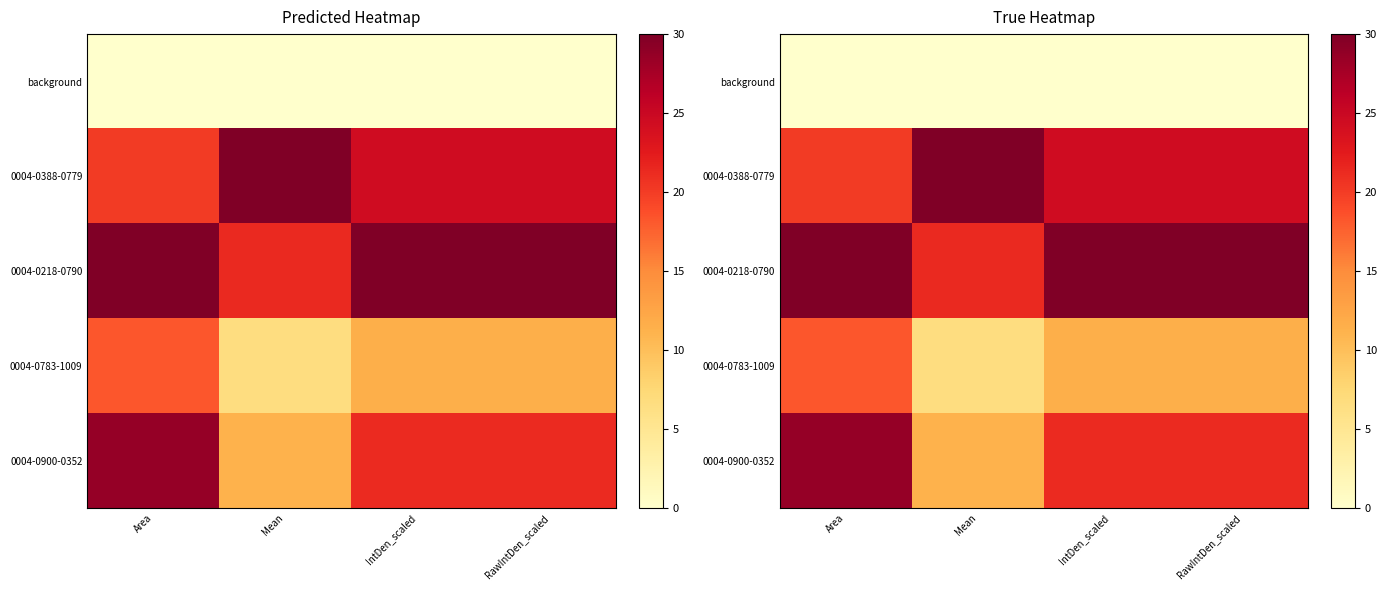

What is the maximum value shown in the chart?

30.0